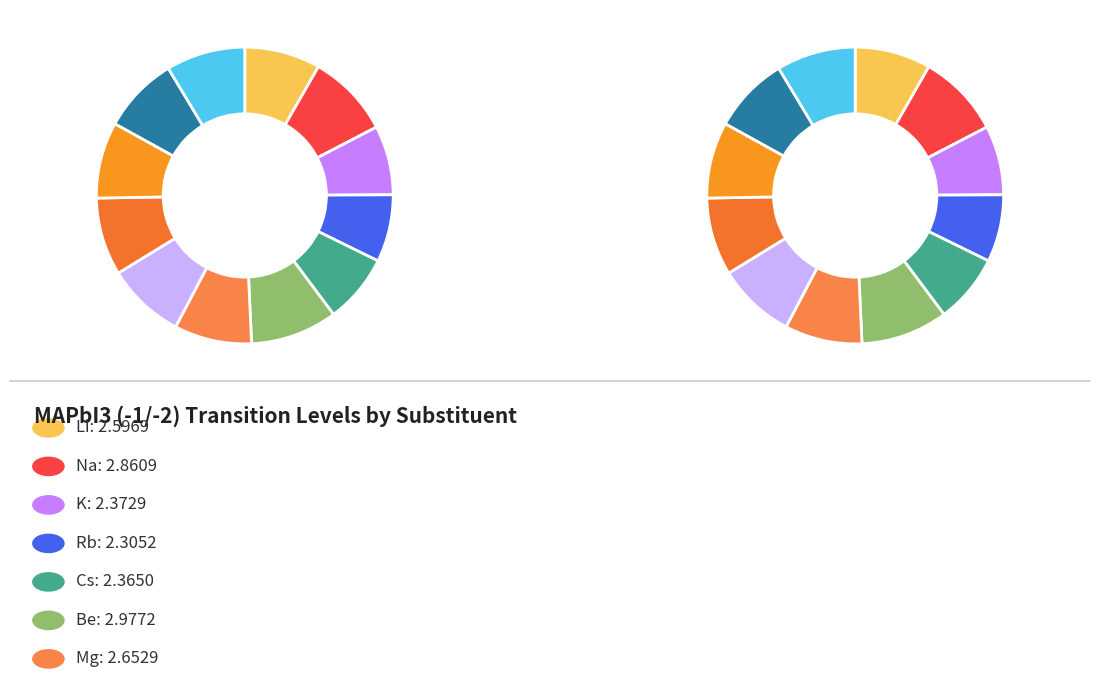

Is it true that Cs is 8% of the pie?

True